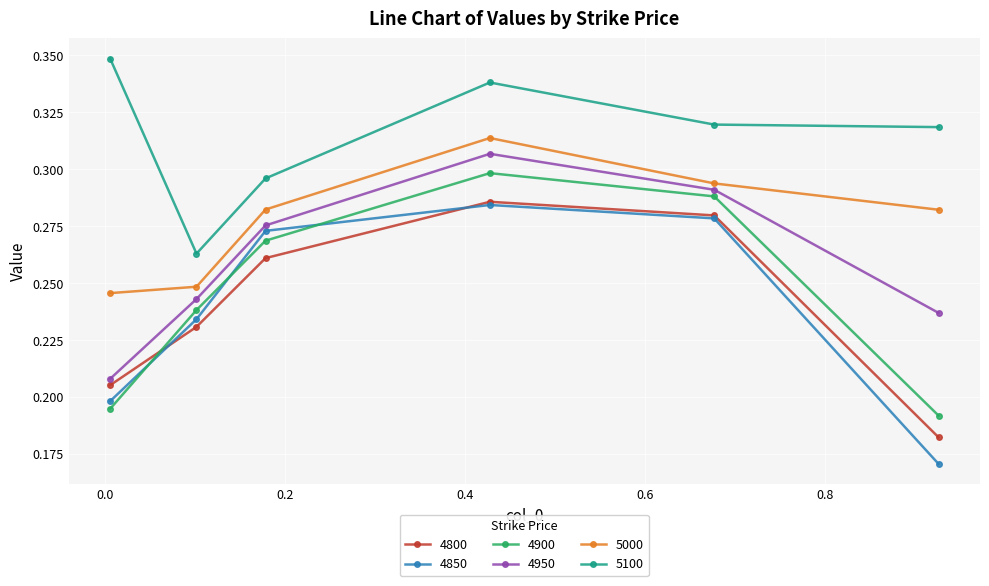

Which series has the largest total across all categories?

5100